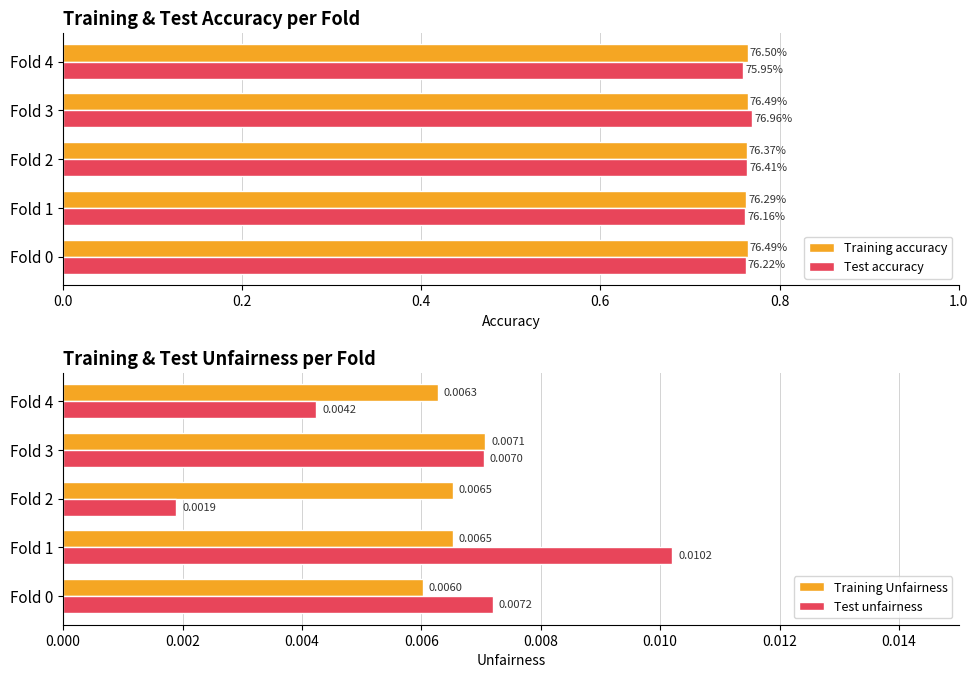

How many bars are there in total?

20